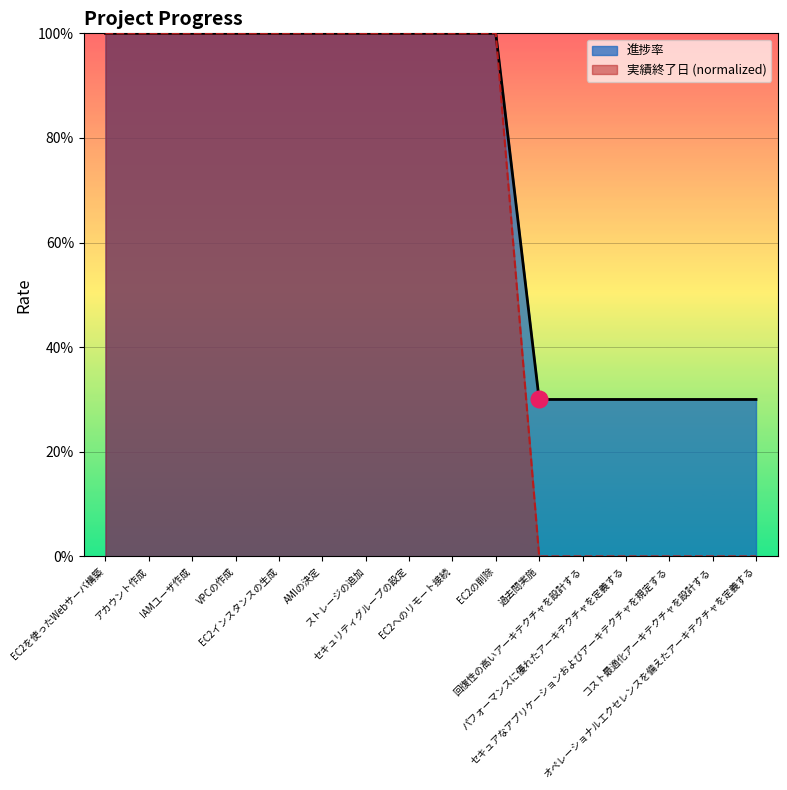

Rank the series by their maximum value, from lowest to highest.

進捗率, 実績終了日 (normalized)